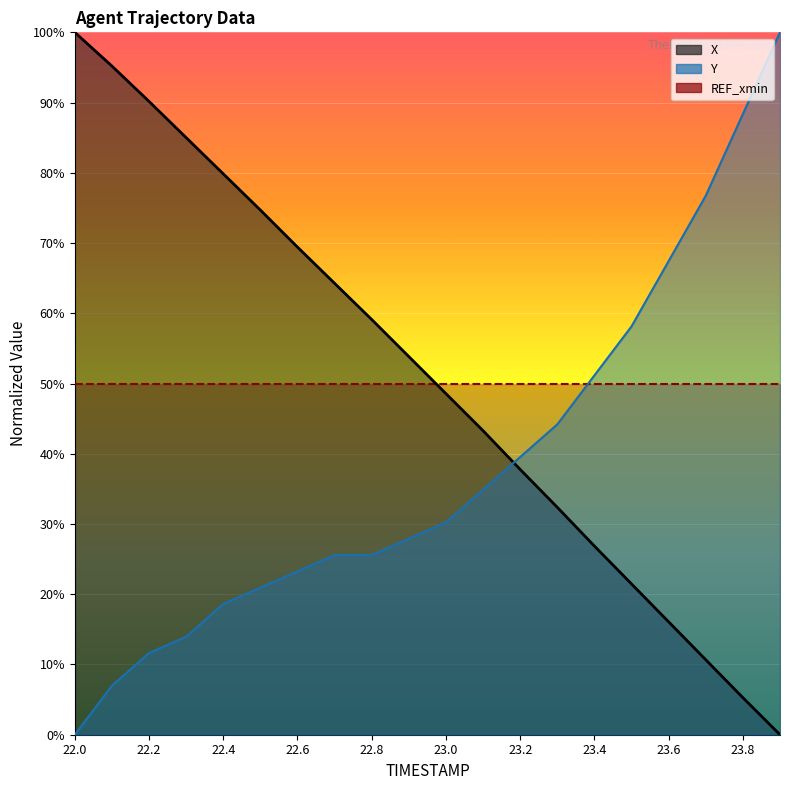

What is the difference between the X values at 23.4 and 23.7?

0.2